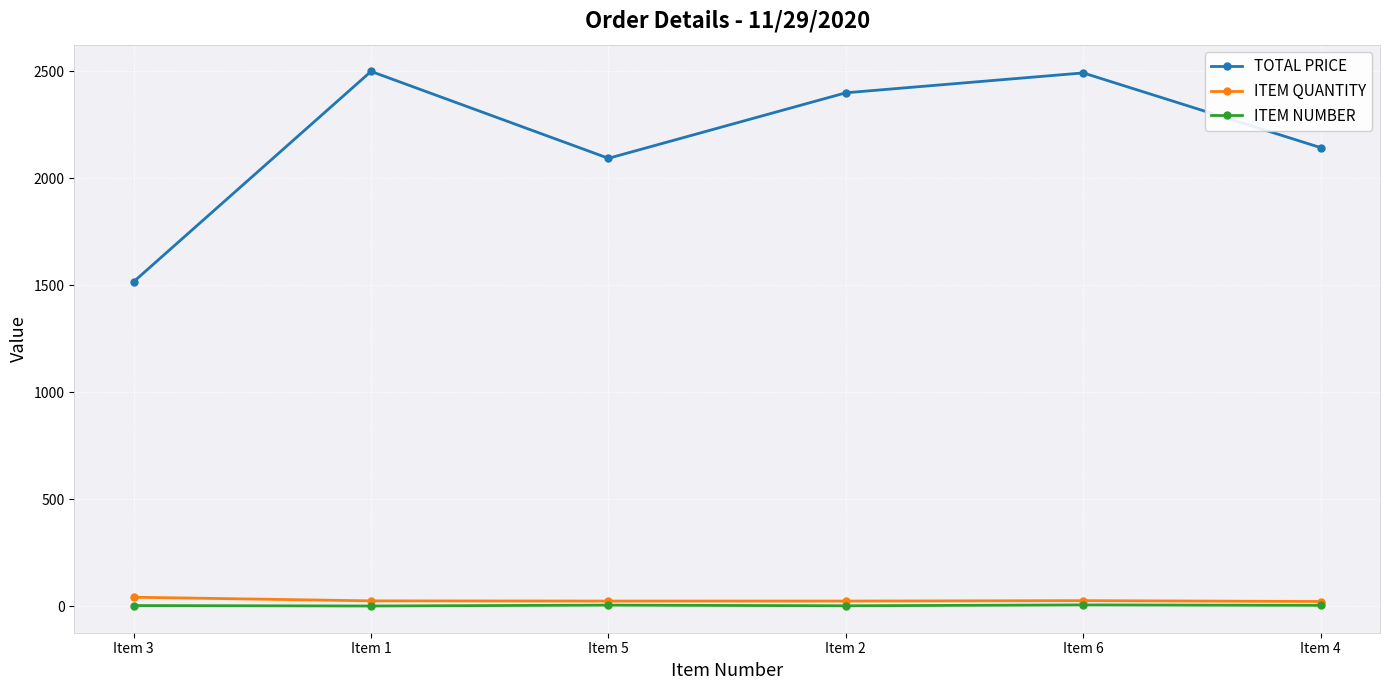

True or false: ITEM QUANTITY has more than 2 interior local peaks.

False